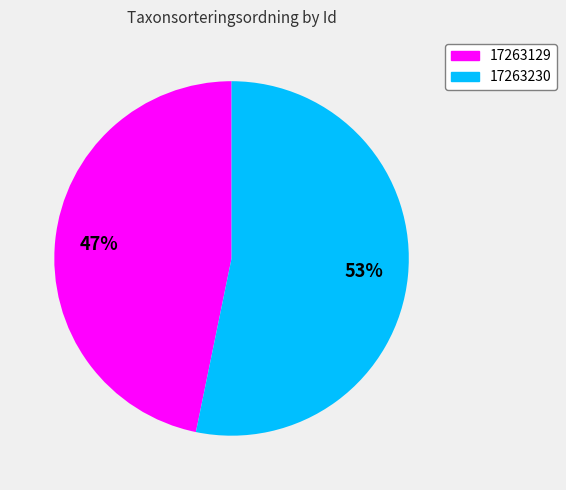

Count the number of slices in the pie.

2